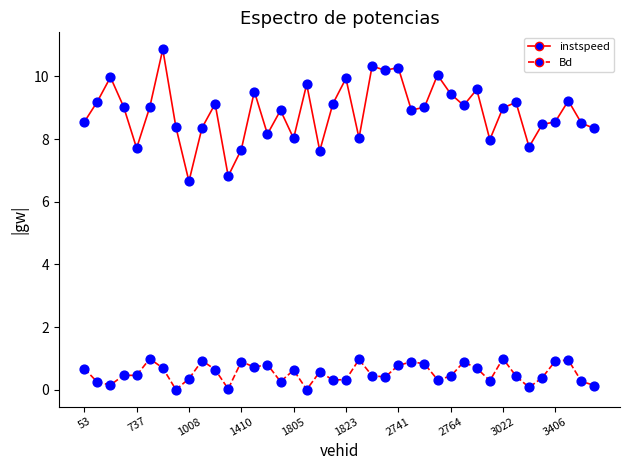

What are all the series names shown in the legend?

instspeed, Bd